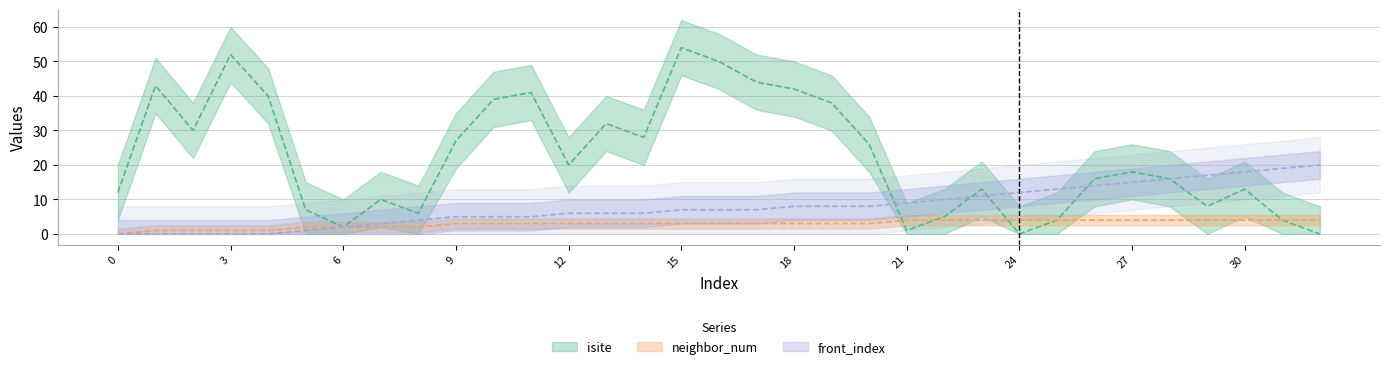

What is the difference between the highest and lowest values at 16?

47